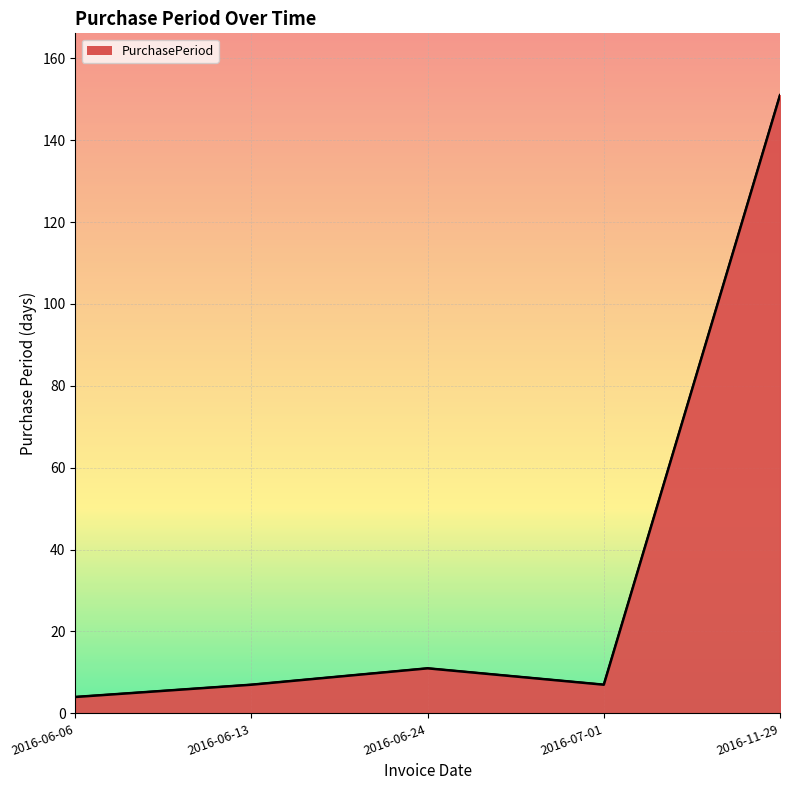

How many points are higher than both their immediate neighbors (excluding endpoints)?

1